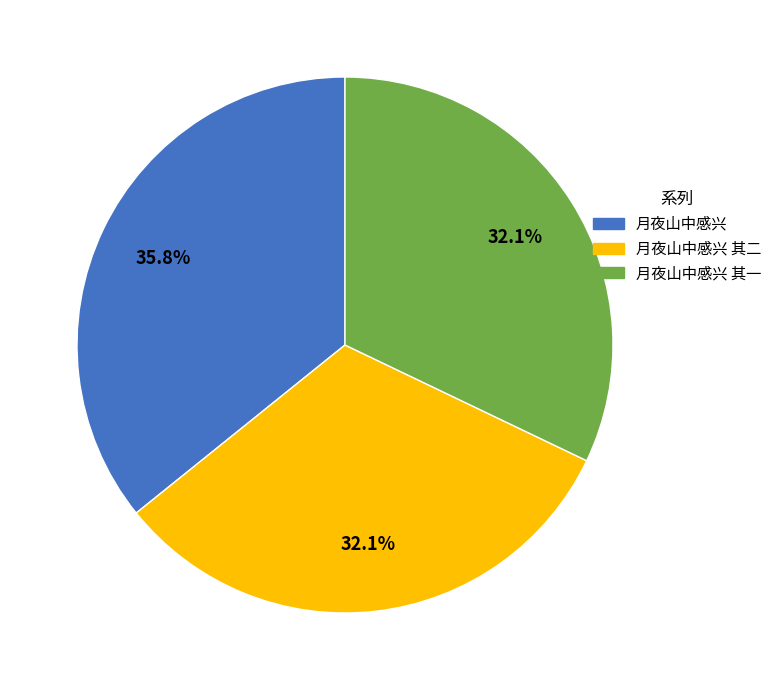

Is there any slice that represents more than half of the pie?

No